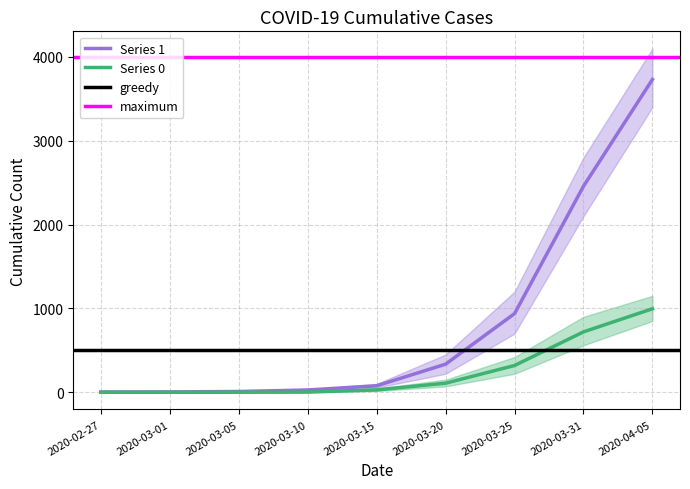

What is the label of the 1st point from the right?

2020-04-05